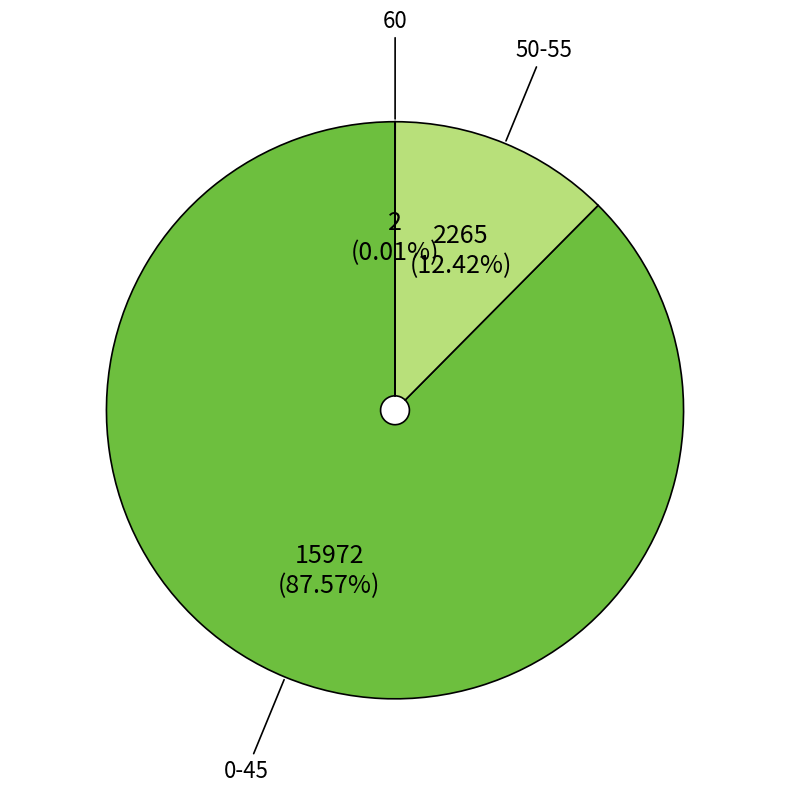

Is the sum of 0-45 and 50-55 greater than half?

Yes